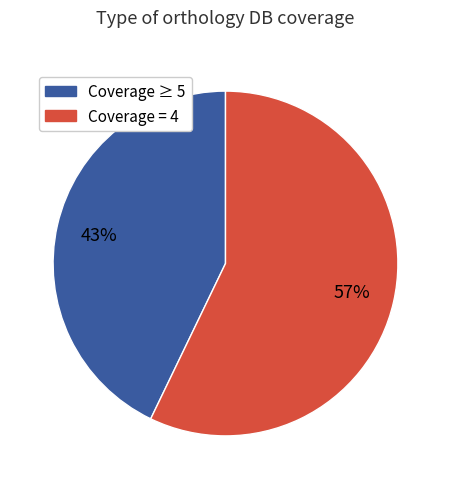

Do Coverage ≥ 5 and Coverage = 4 together represent more than half of the pie?

Yes